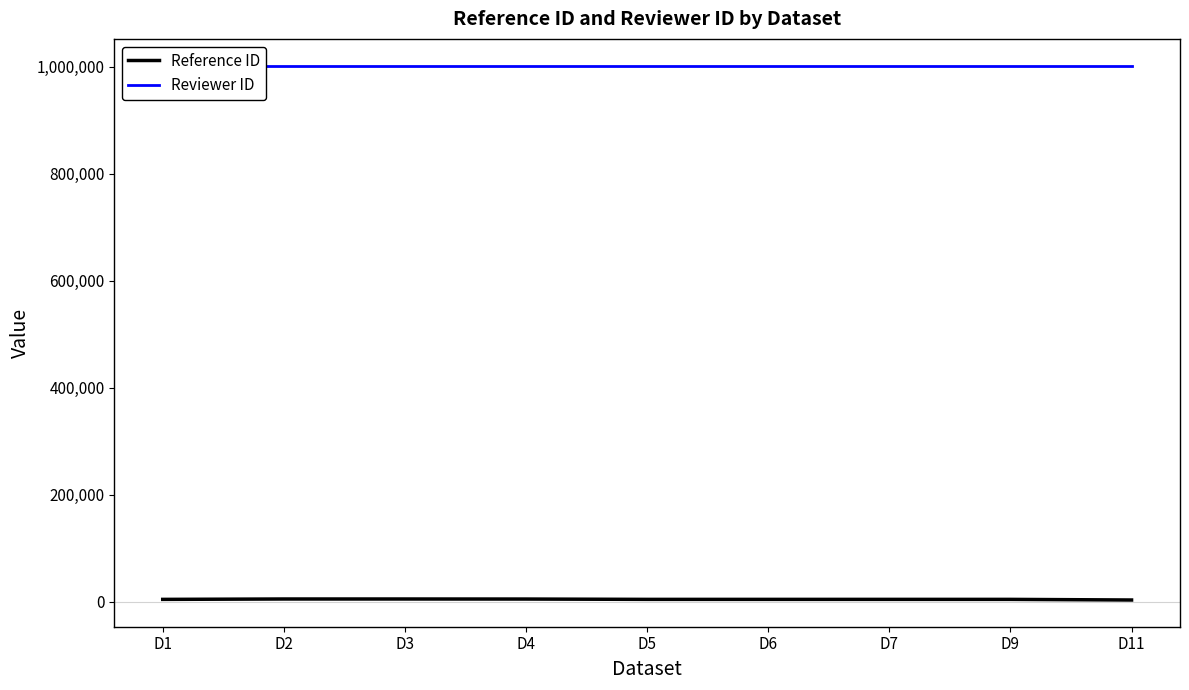

Rank the series at D5 from lowest to highest value.

Reference ID, Reviewer ID